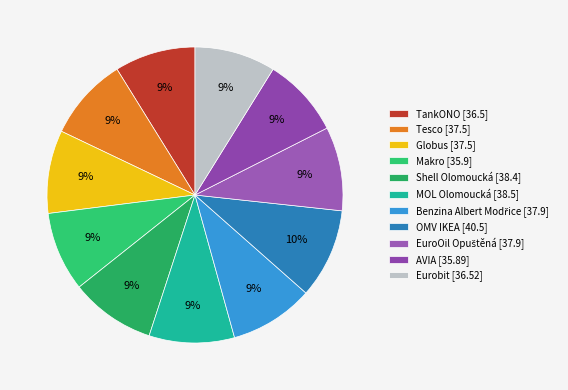

To the nearest percent, what is the average slice percentage?

9%